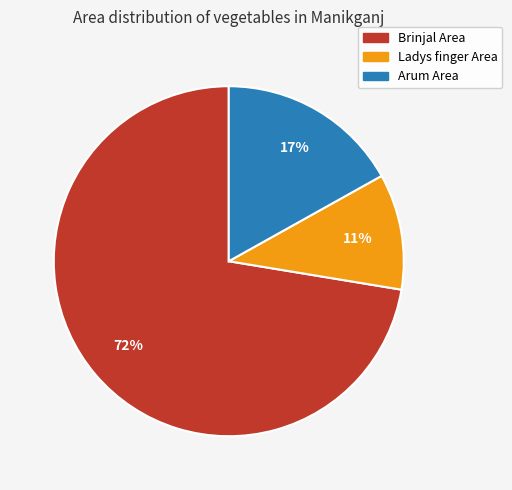

Does any single category account for the majority?

Yes